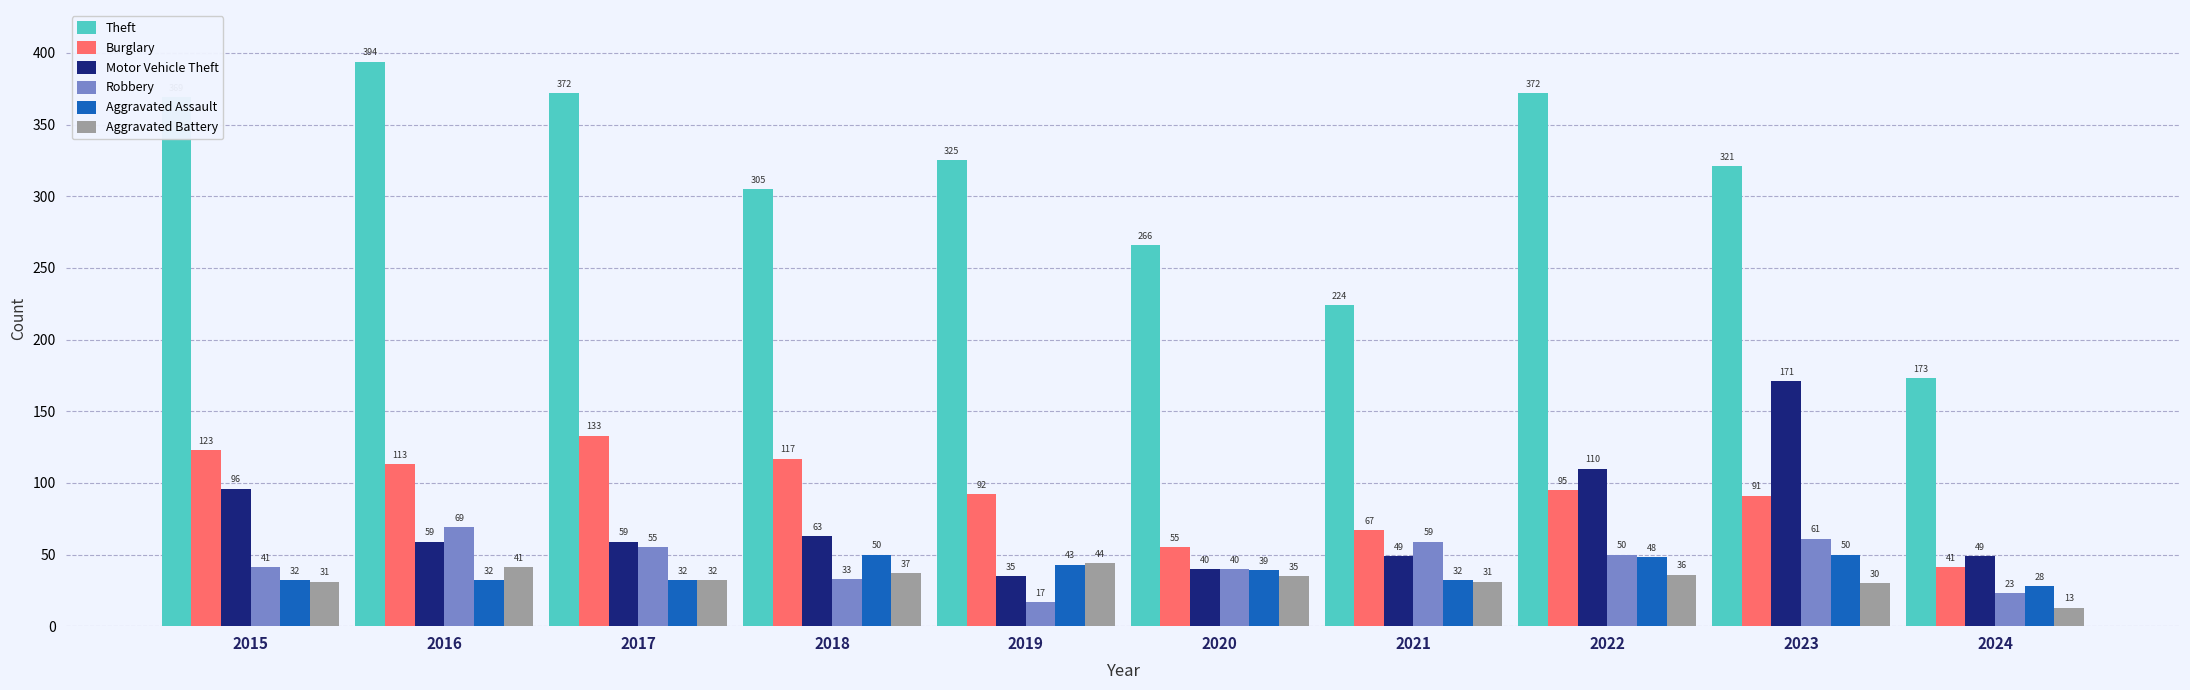

What is the value of the Aggravated Battery bar at the 6th from the left?

35